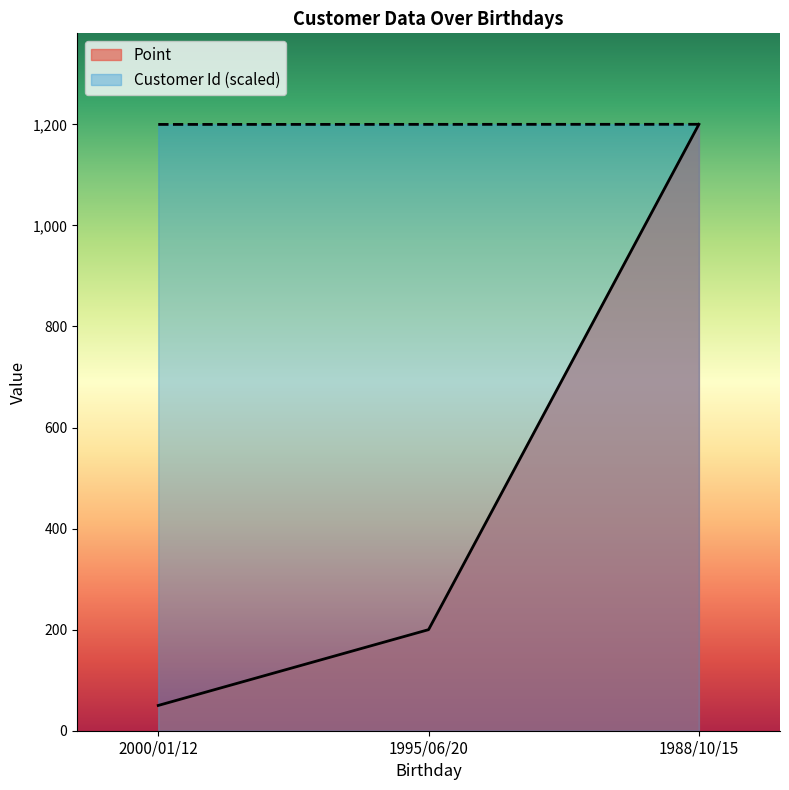

Rank the series by their maximum value, from lowest to highest.

Point, Customer Id